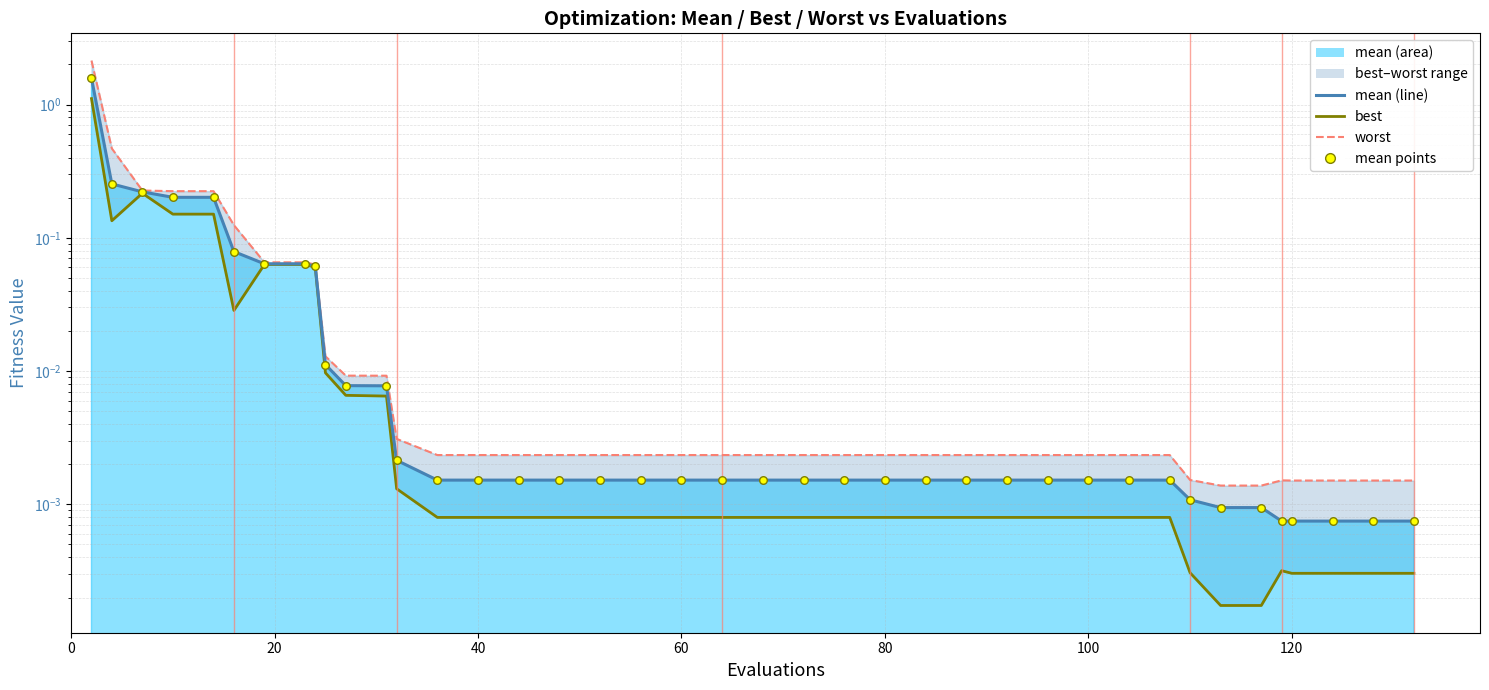

Is the value of mean (line) at 27 greater than the value of best at 27?

Yes